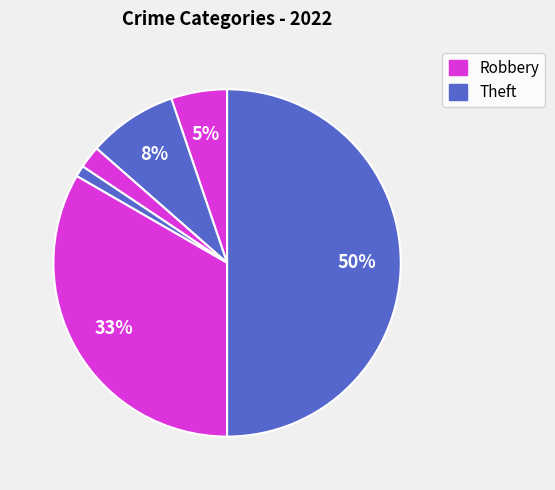

How many slices are in this pie chart?

6